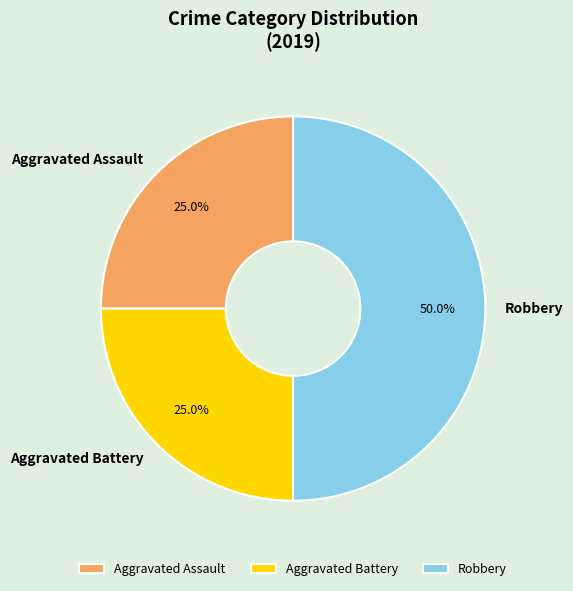

Does Aggravated Assault account for over 50% of the chart?

No